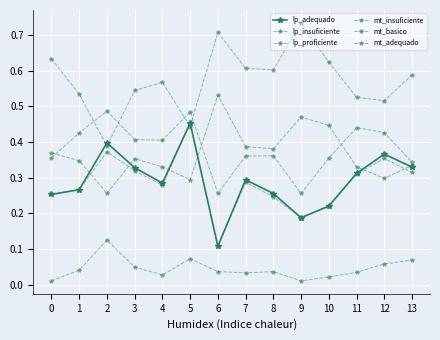

How many distinct data groups are displayed?

6